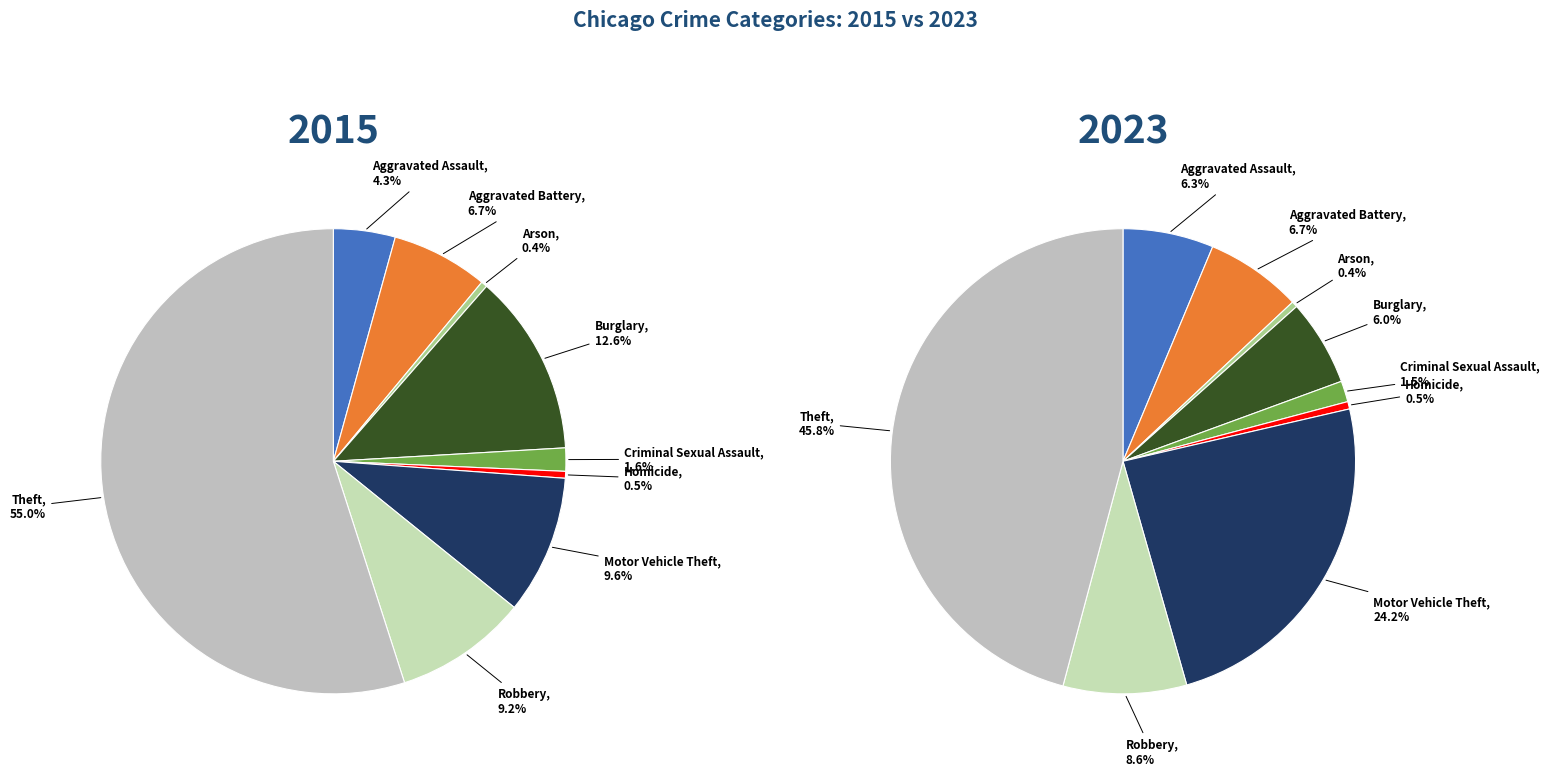

Rank the series by their maximum value, from lowest to highest.

values_2023, values_2015